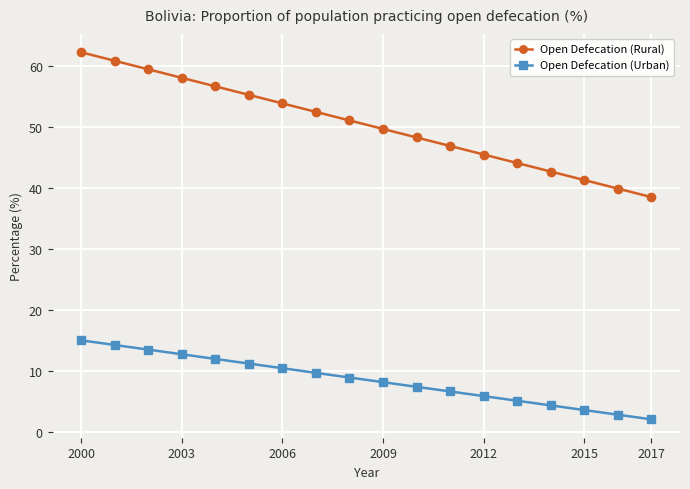

What is the lowest value of the Open Defecation (Rural) series?

38.5